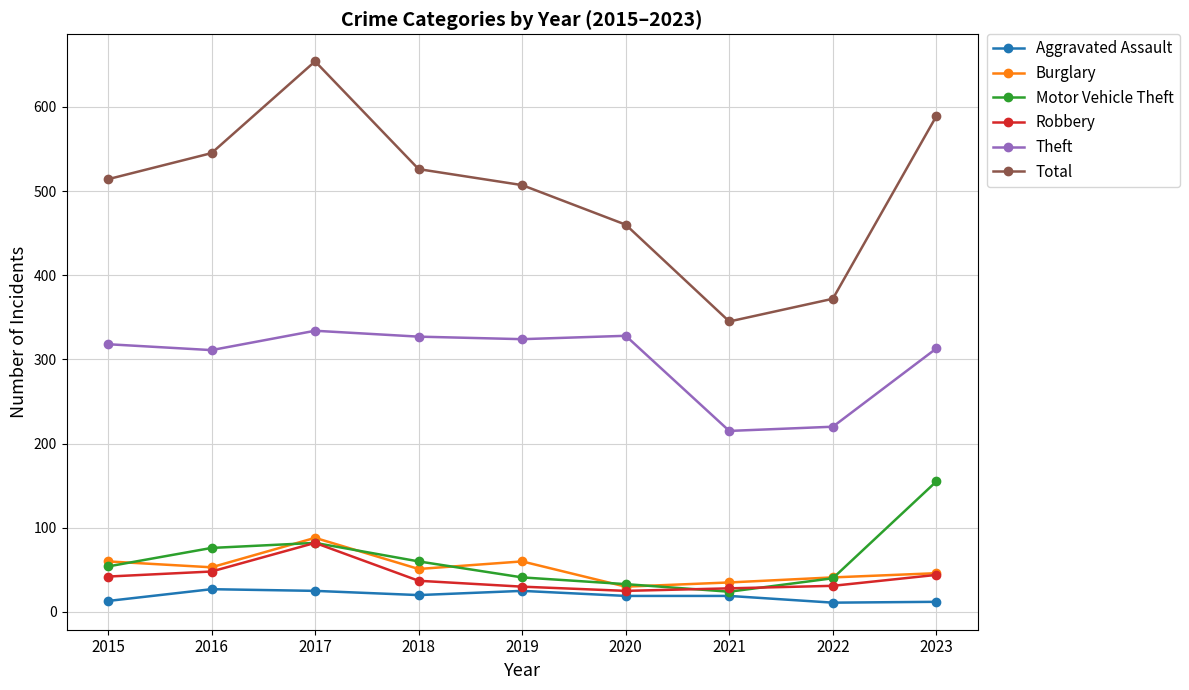

Which series has the largest range (max minus min)?

Total